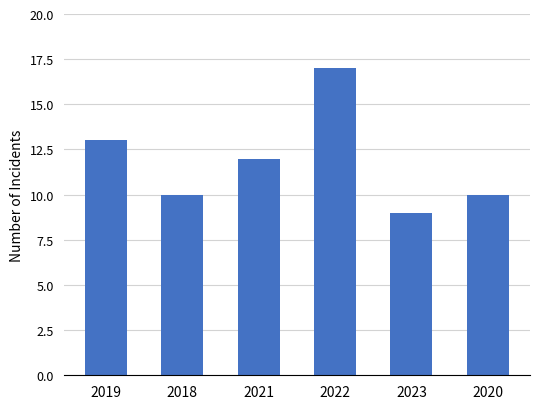

What is the value of the 5th bar from the left?

9